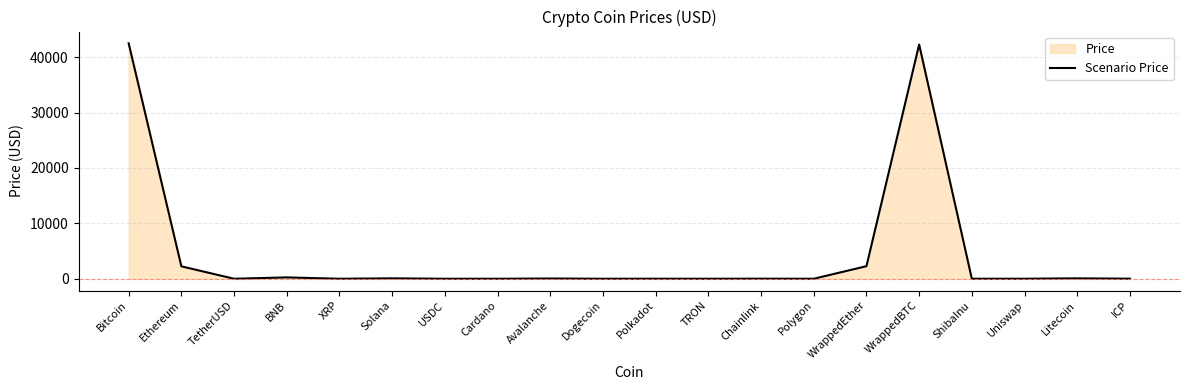

The chart shows a value of 0.0 at ShibaInu. True or false?

False